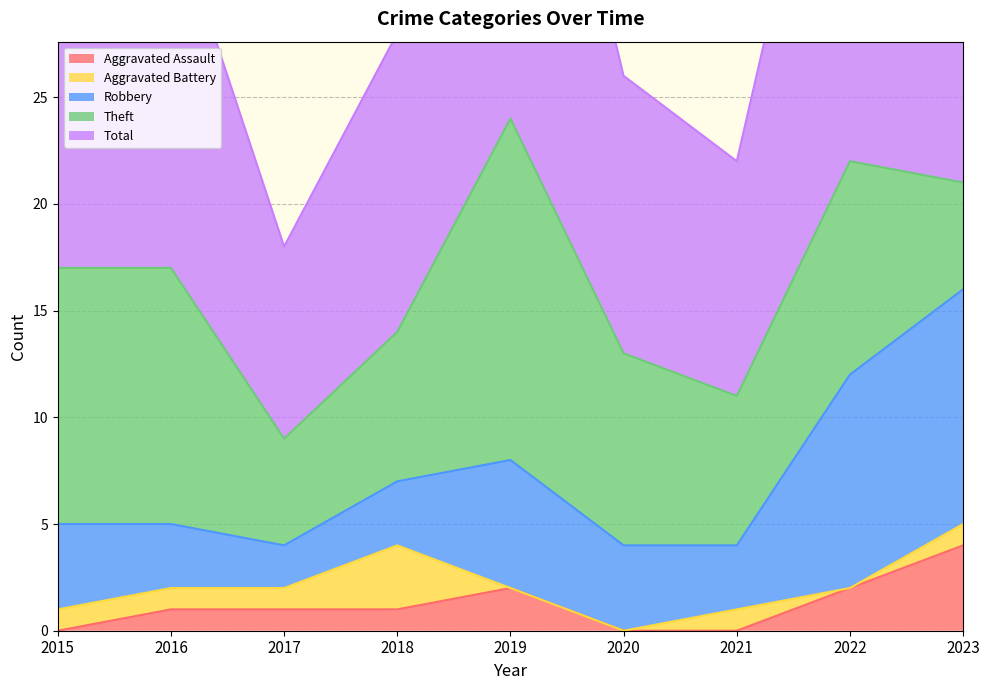

What is the difference between the maximum and minimum values in the Theft series?

11